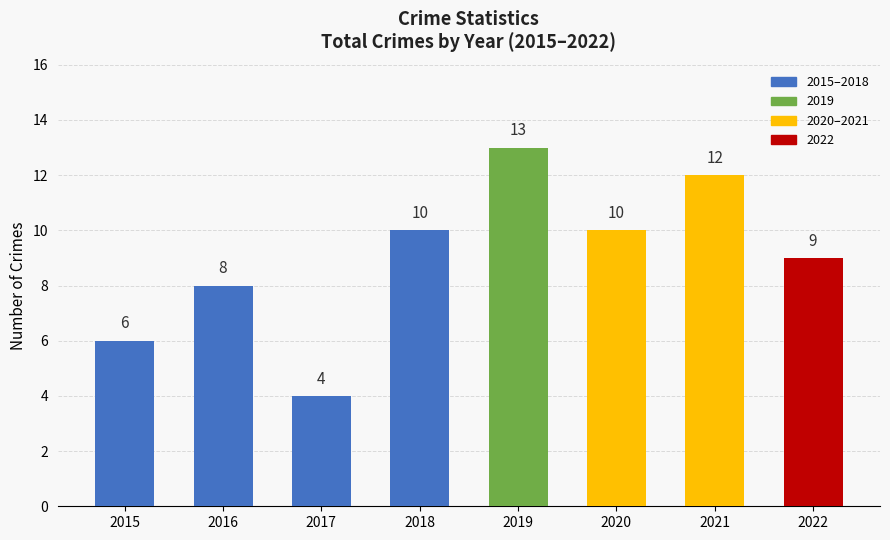

What is the difference between the maximum and minimum values?

9